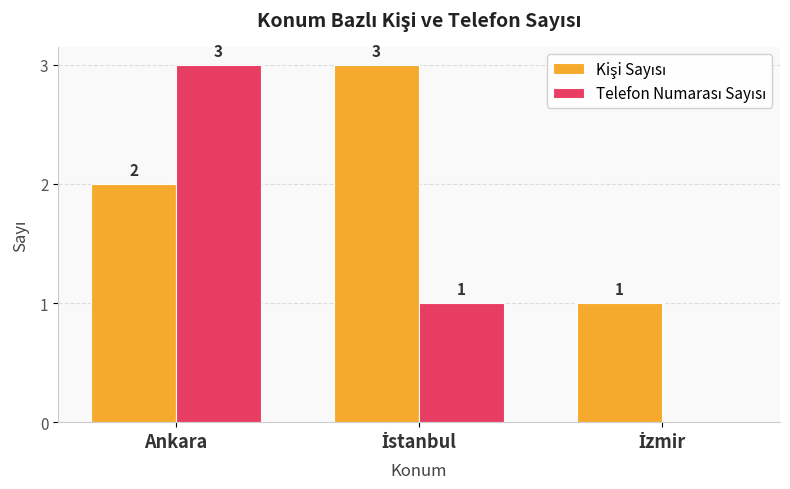

What is the maximum value shown in the chart?

3